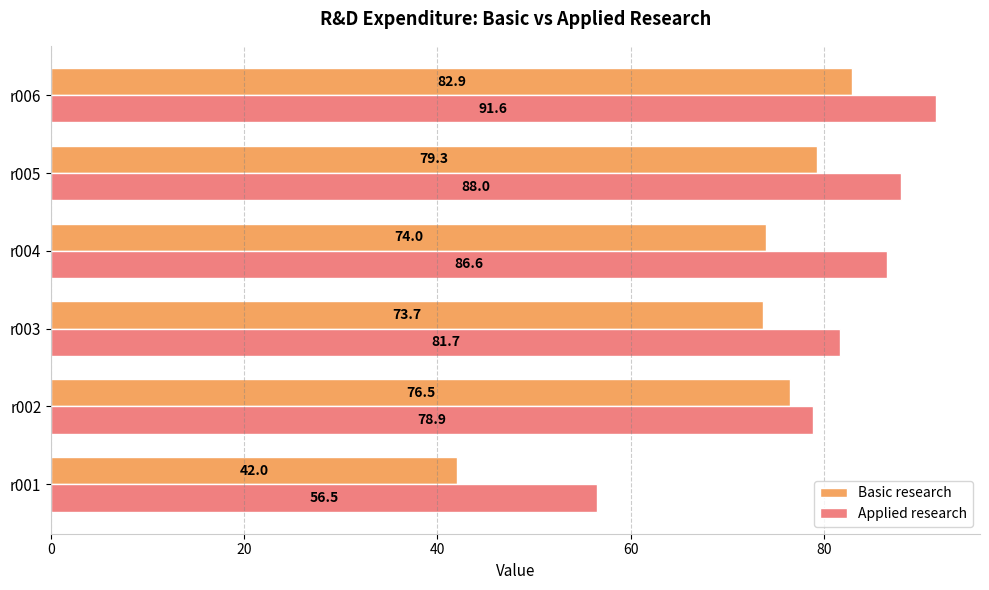

At which label is Basic research closest to 62?

r003